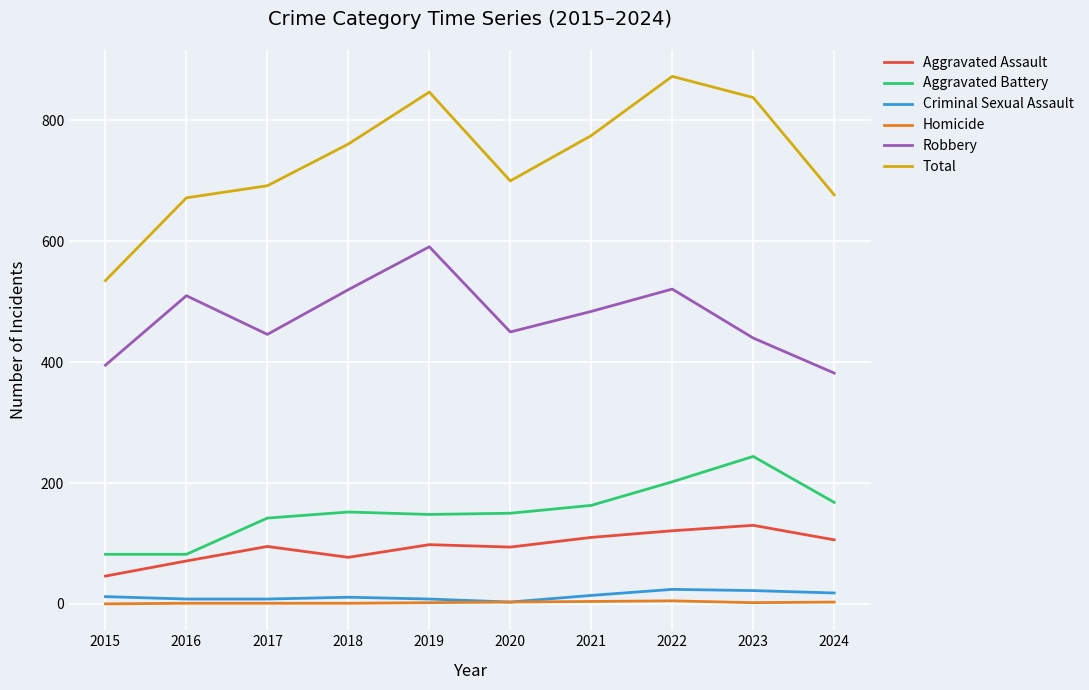

True or false: Aggravated Battery and Total intersect in this chart.

False